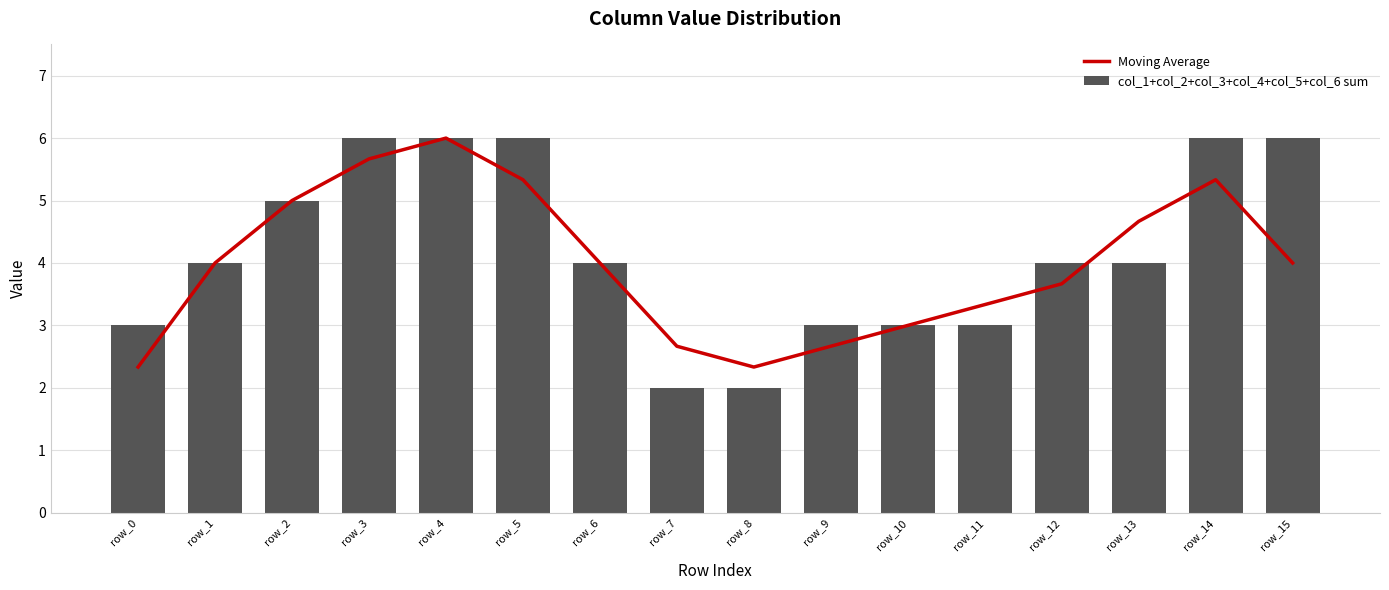

What is the highest value of the Moving Average series?

6.0